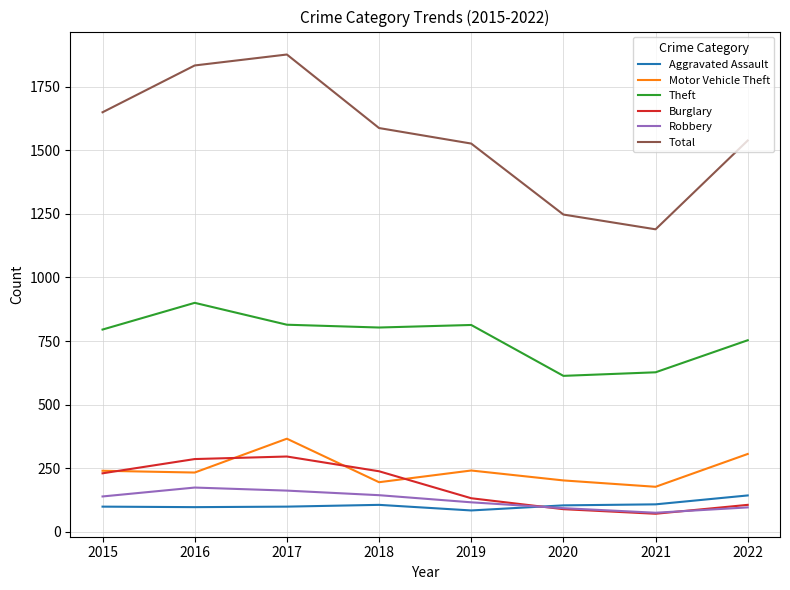

The value of Robbery at 2018 is 248. True or false?

False